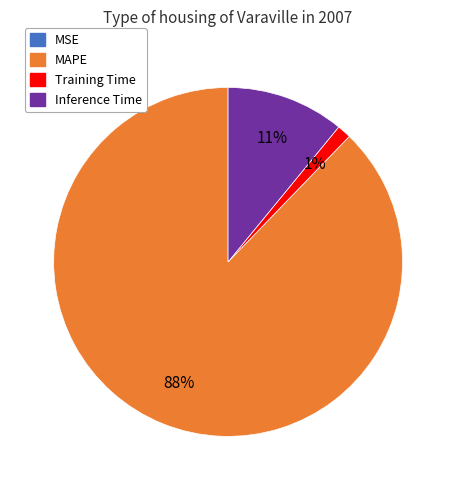

Does any single category account for the majority?

Yes